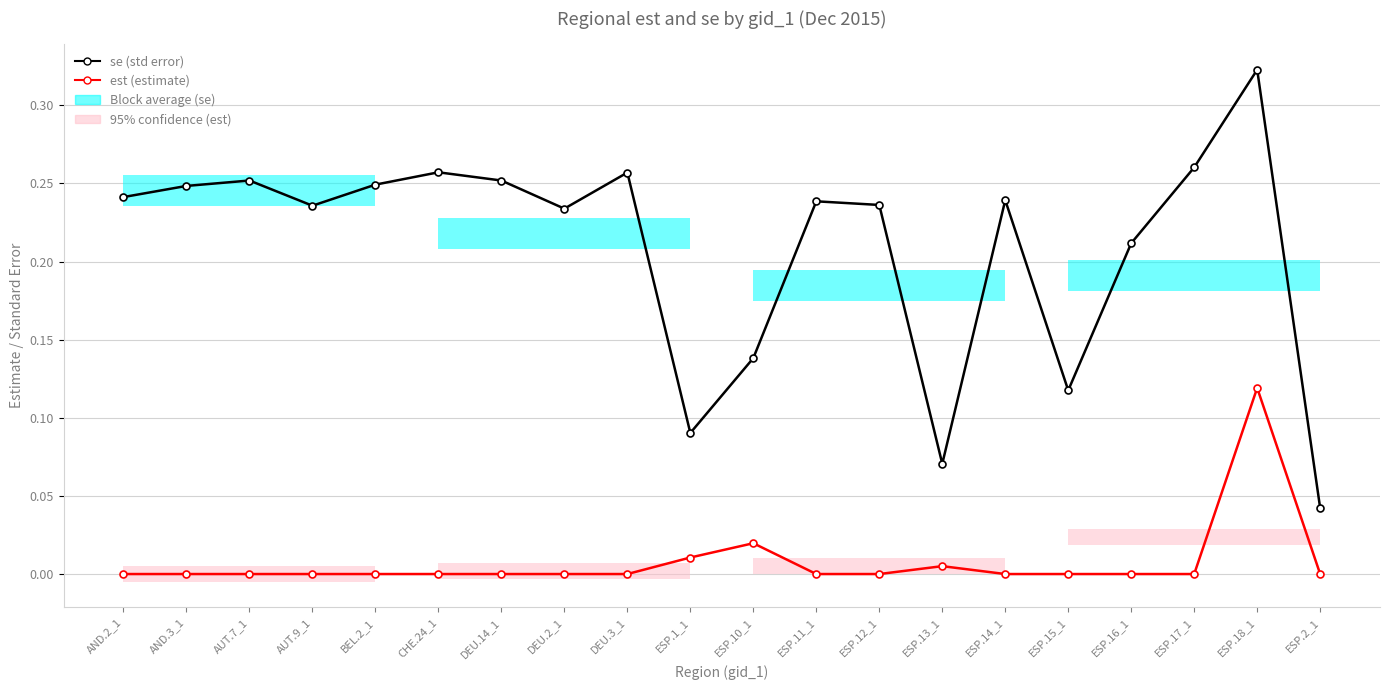

Is the value of est (estimate) at AND.2_1 greater than the value of se (std error) at ESP.2_1?

No